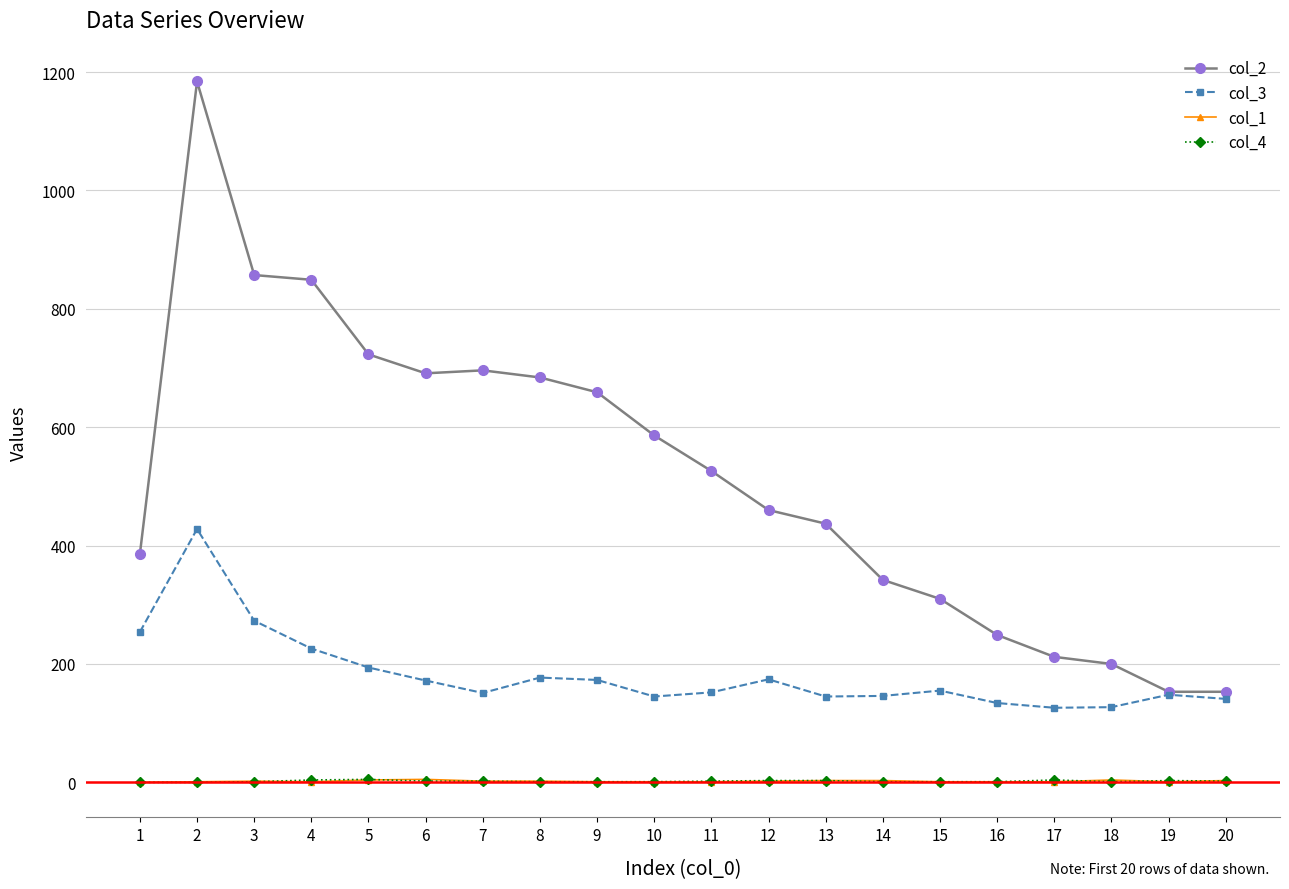

After their last crossing, which series has the higher values: col_4 or col_1?

col_1